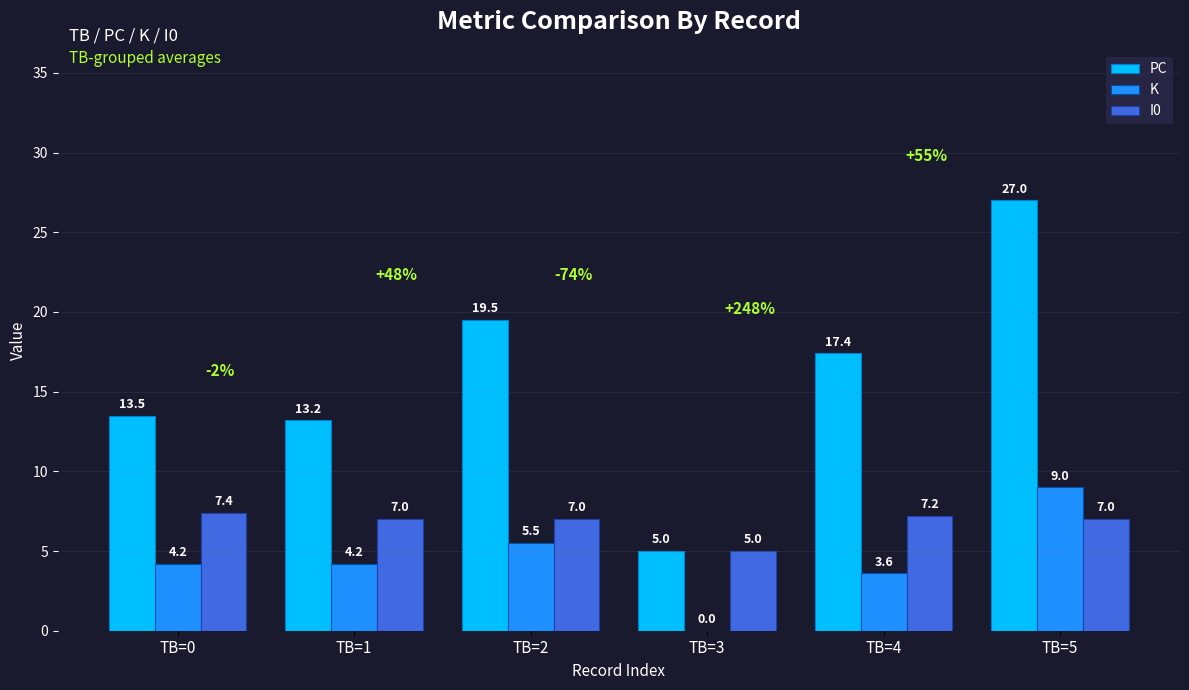

Are the bars grouped side by side (vs. stacked)?

Yes